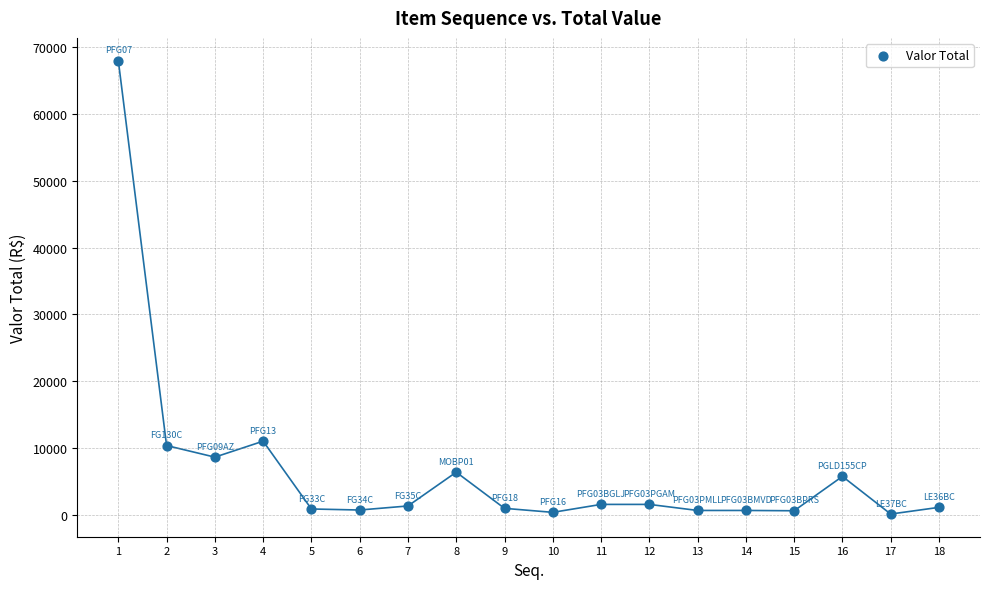

What is the range of Y values (max minus min)?

67847.0